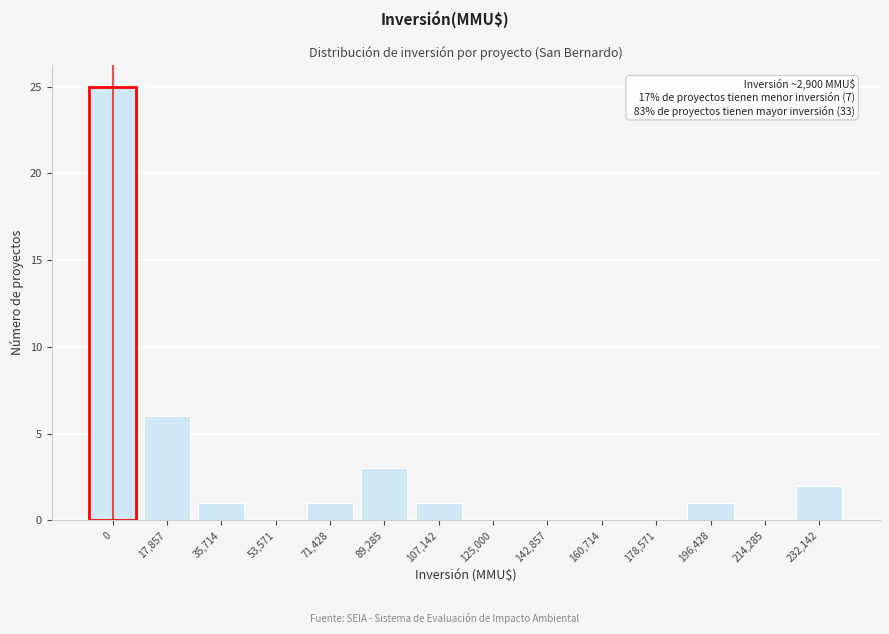

Reading left to right, extract all data points from this chart.

0=25	17,857=6	35,714=1	53,571=0	71,428=1	89,285=3	107,142=1	125,000=0	142,857=0	160,714=0	178,571=0	196,428=1	214,285=0	232,142=2